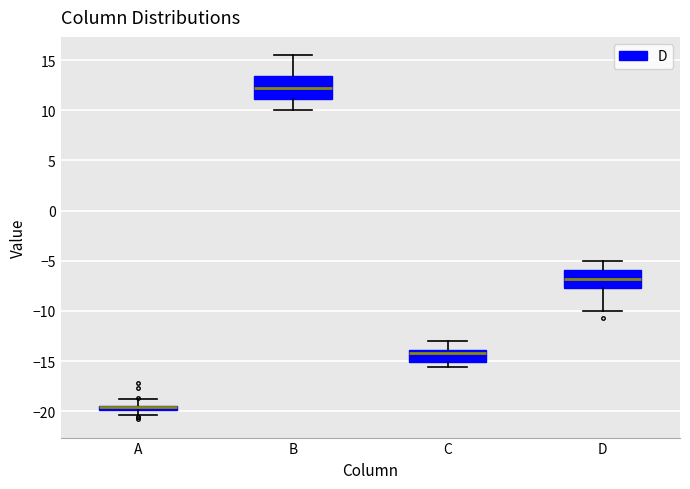

Comparing the boxes themselves (not the whiskers), which one is the tallest?

B